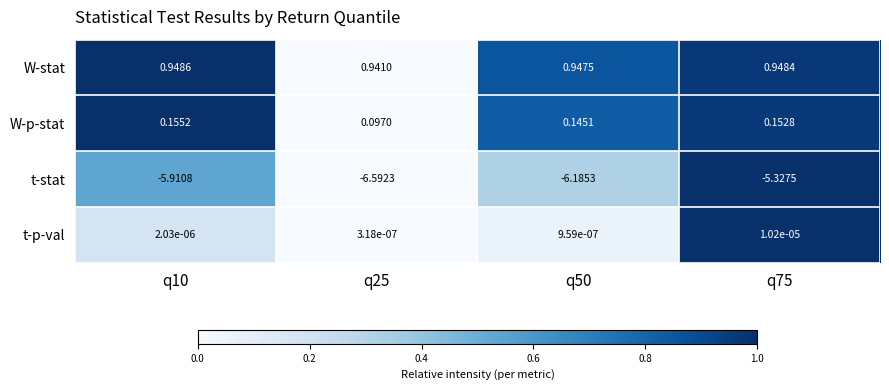

Which series changed the most between q25 and q50?

t-stat